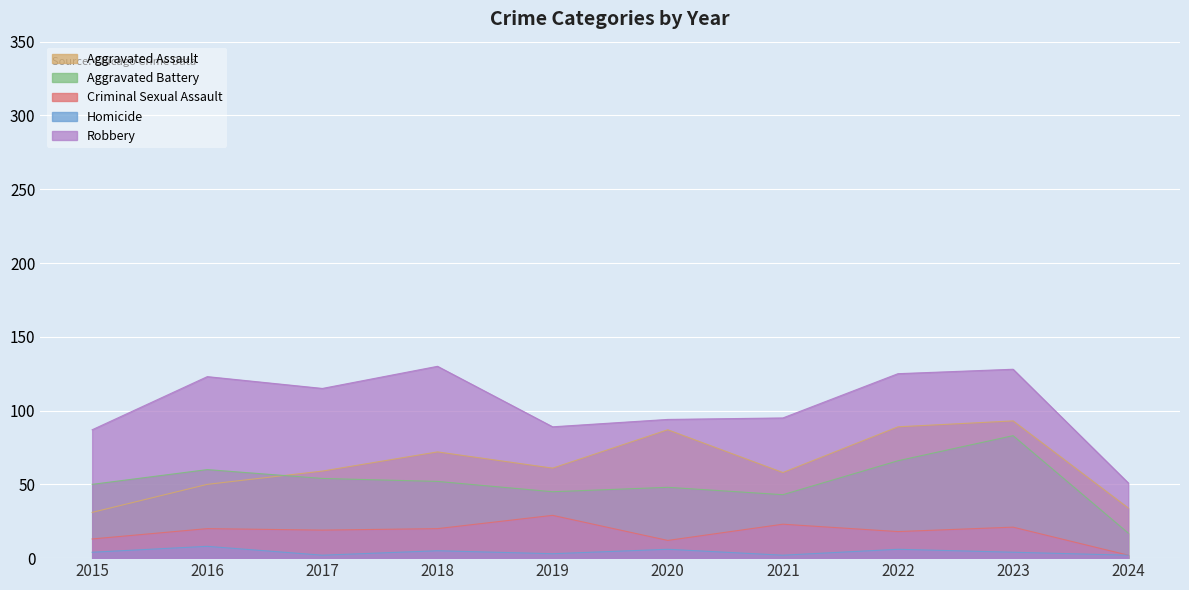

How many categories are shown in the chart?

10